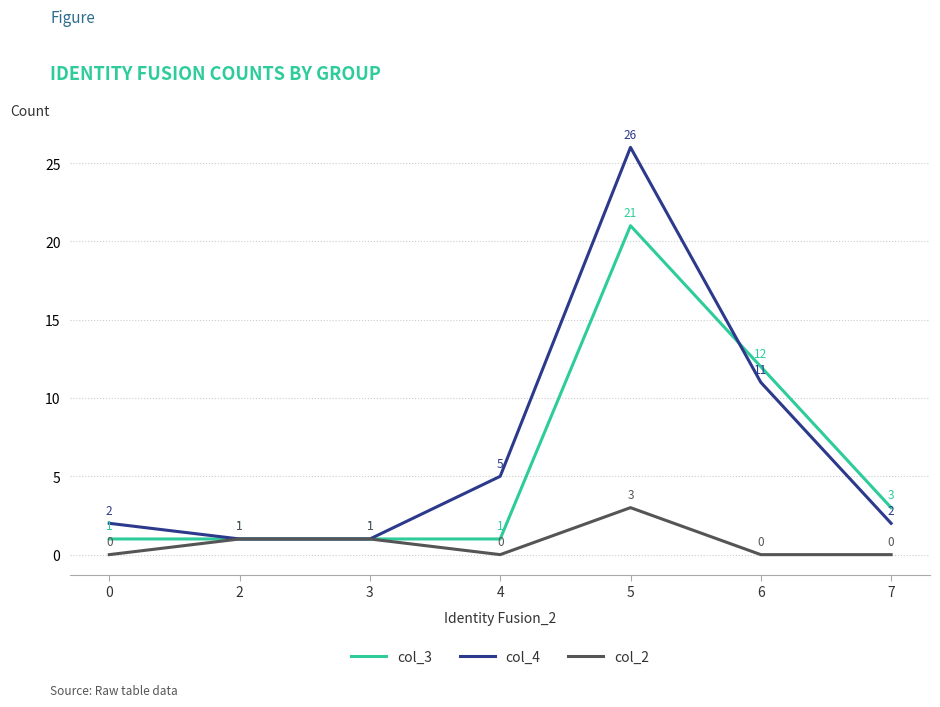

True or false: col_4 has a value of 42 at 5.

False